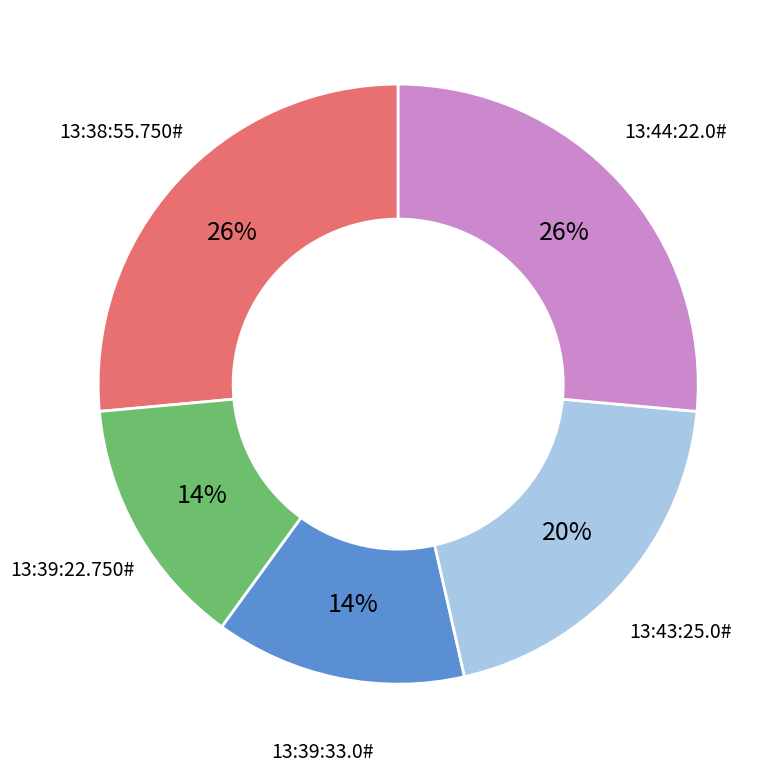

Do 13:43:25.0# and 13:39:22.750# together represent more than half of the pie?

No